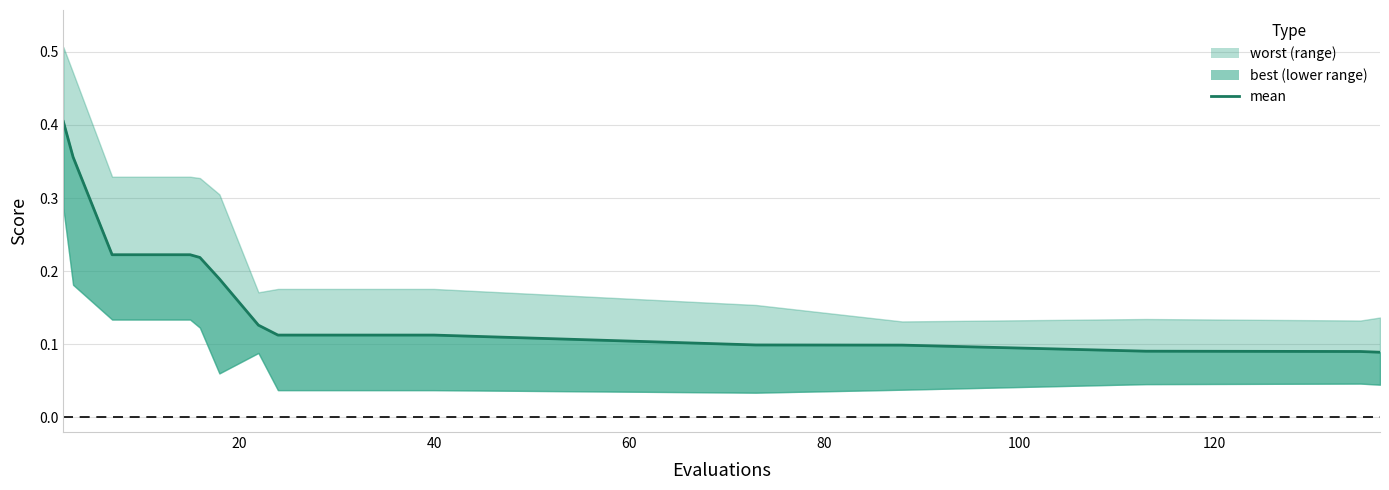

The chart shows a value of 0.0 at 16. True or false?

False